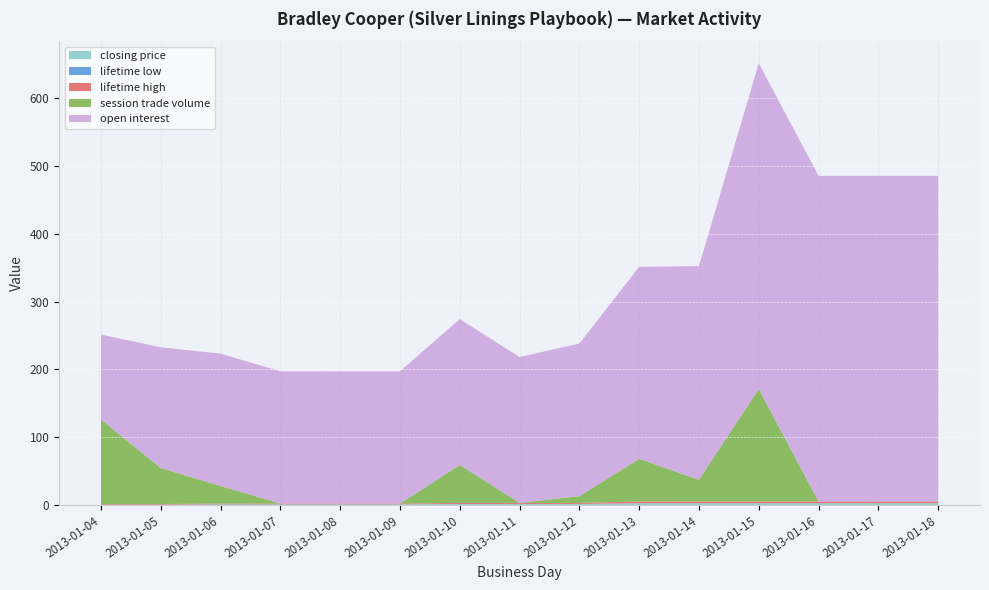

Reading left to right, what are all the values shown in this chart?

closing price: 0.1	0.4	1.0	1.0	1.0	1.0	1.5	1.5	1.5	2.5	2.5	2.5	2.5	2.5	2.5
lifetime low: 0.1	0.1	0.1	0.1	0.1	0.1	0.1	0.1	0.1	0.1	0.1	0.1	0.1	0.1	0.1
lifetime high: 1.0	1.0	1.0	1.0	1.0	1.0	1.5	1.5	1.5	2.5	2.6	2.6	2.6	2.6	2.6
session trade volume: 125.0	53.0	26.0	0.0	0.0	0.0	56.0	0.0	10.0	63.0	32.0	166.0	0.0	0.0	0.0
open interest: 125.0	178.0	195.0	195.0	195.0	195.0	215.0	215.0	225.0	283.0	315.0	480.0	480.0	480.0	480.0